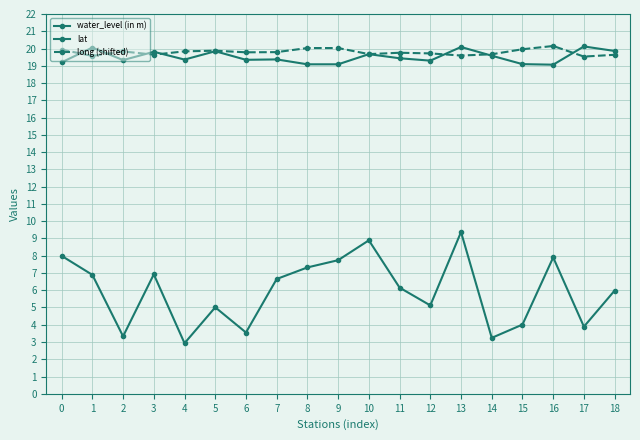

At which category does the chart reach its peak across all series?

16